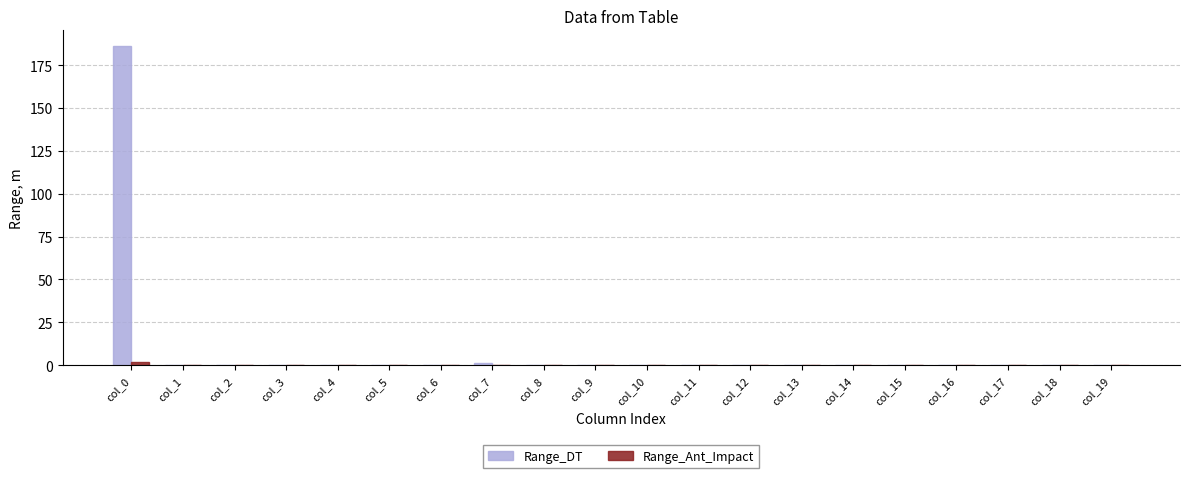

How many distinct data groups are displayed?

2